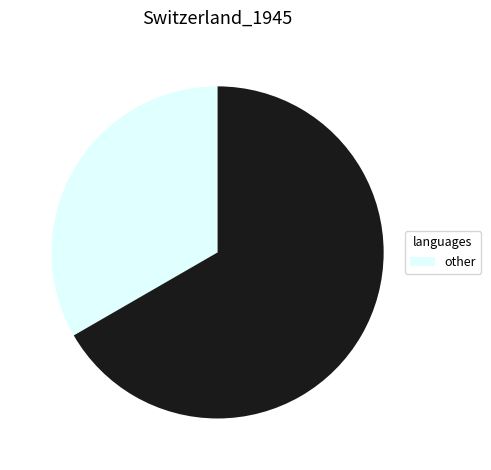

Is there a majority slice in this chart?

Yes